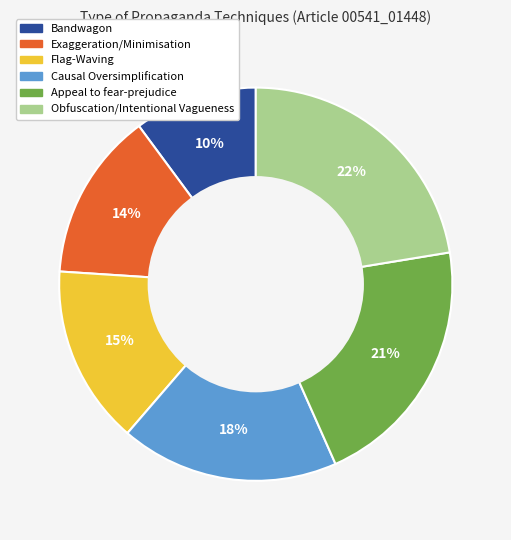

To the nearest percent, what is the average slice percentage?

17%